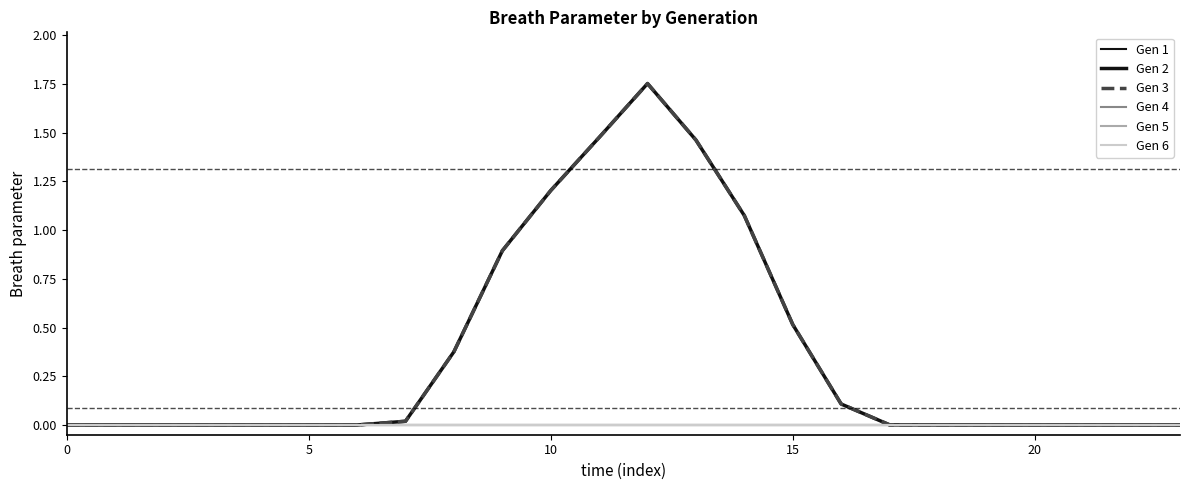

Does the chart display data point markers on the line(s)?

No